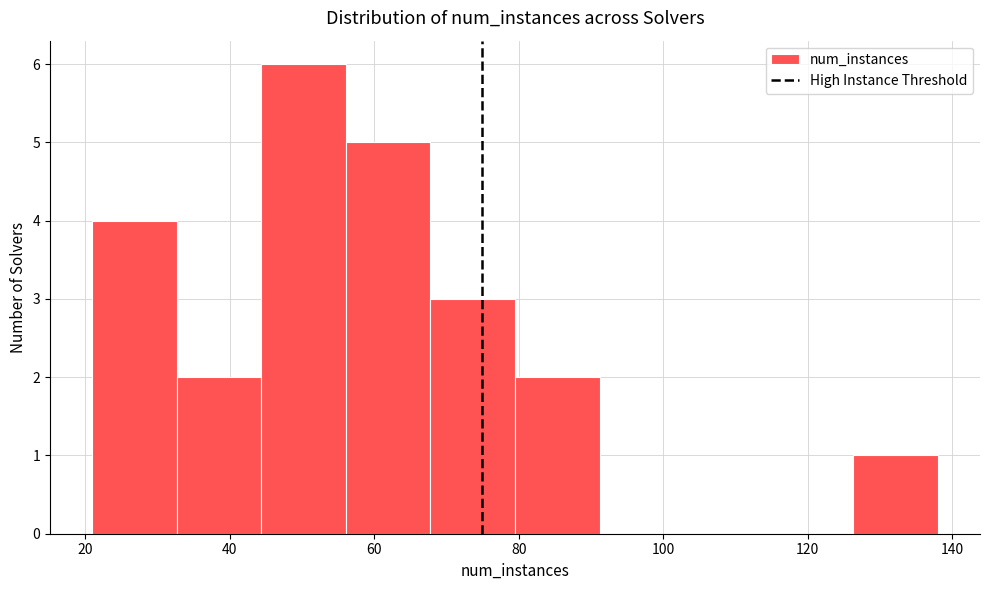

Reading left to right, transcribe this chart: for each bar, give the range it covers on the x-axis and its height. Neither the bar edges nor the heights are printed on the chart, so give them approximately, as read against the axes.

22 to 32: 4
32 to 44: 2
44 to 56: 6
56 to 68: 5
68 to 80: 3
80 to 92: 2
92 to 102: 0
102 to 114: 0
114 to 126: 0
126 to 138: 1